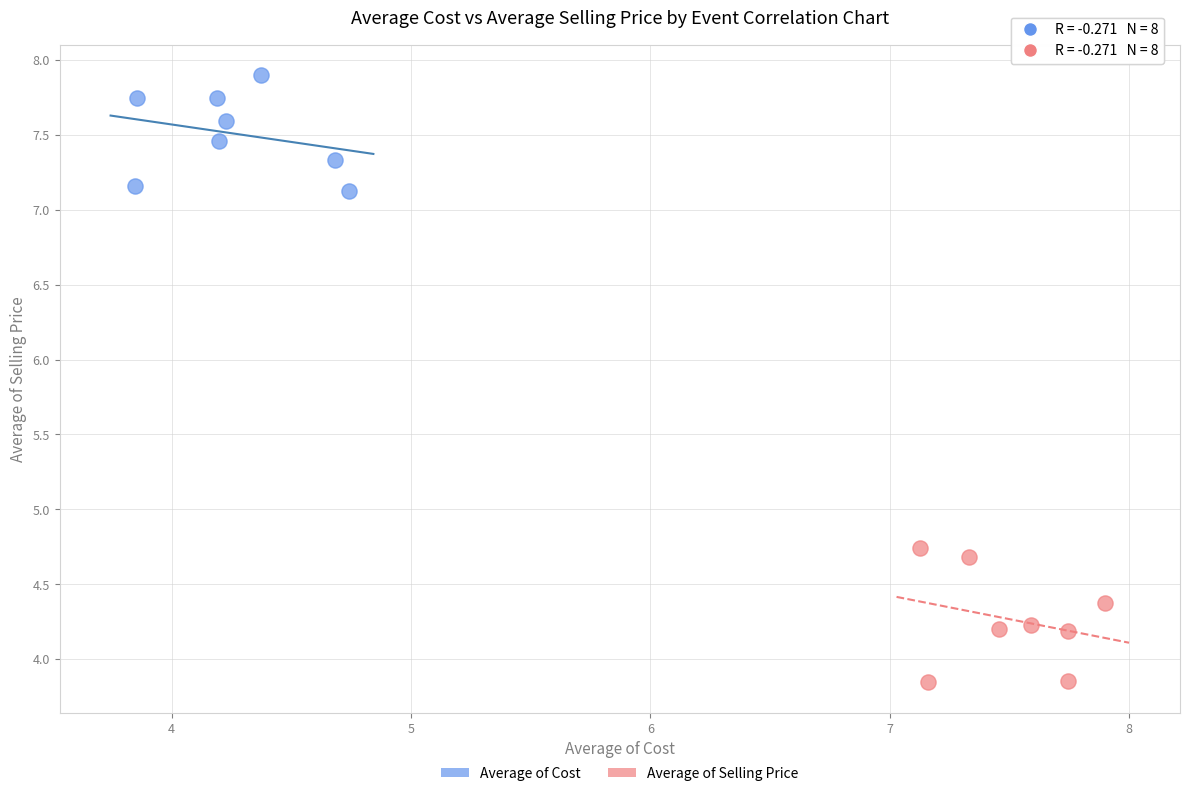

Which series reaches the minimum Y coordinate?

Average of Selling Price